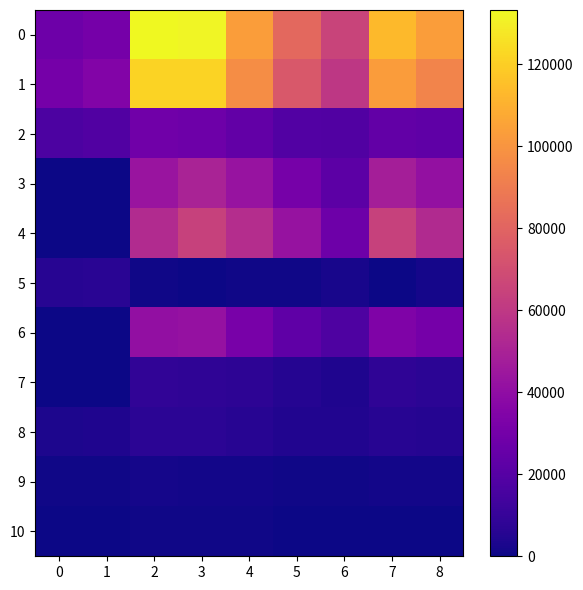

Which label corresponds to the largest value in the chart?

2